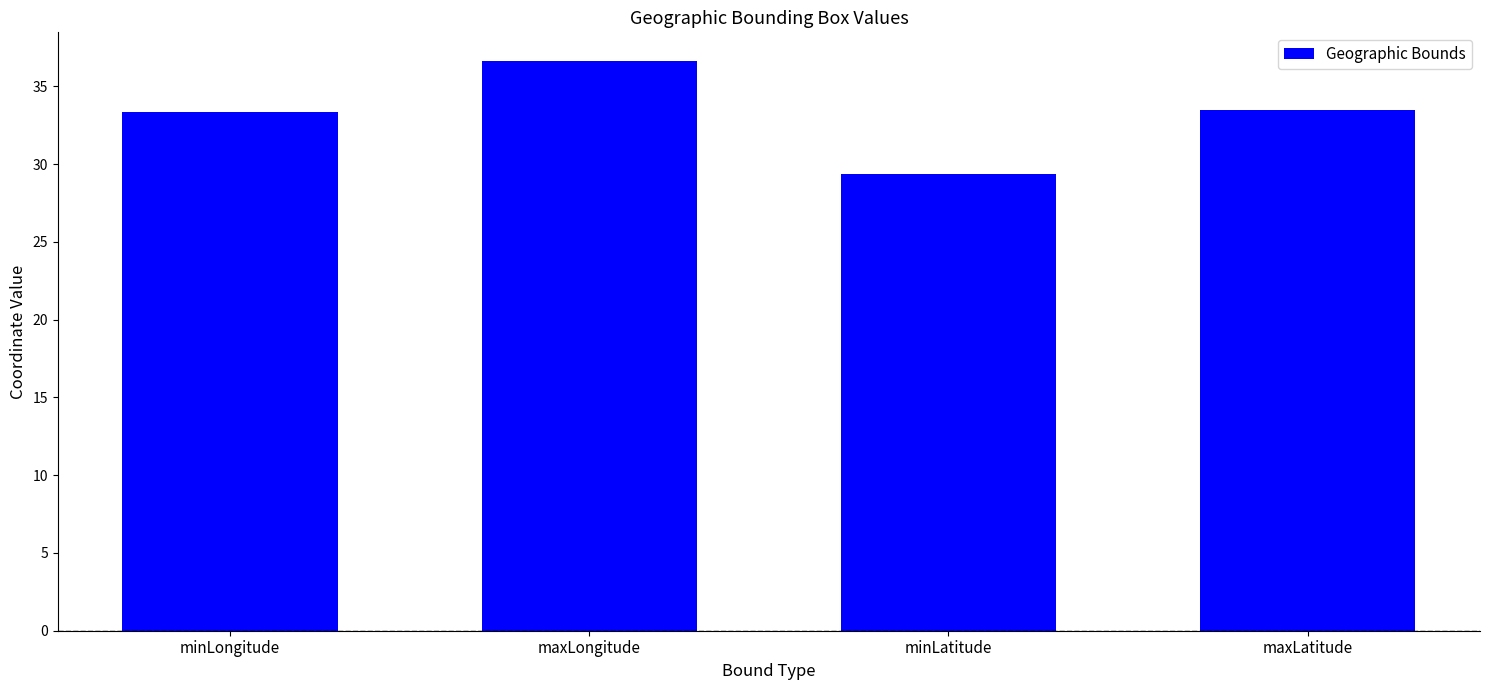

How many data points are above 33?

3